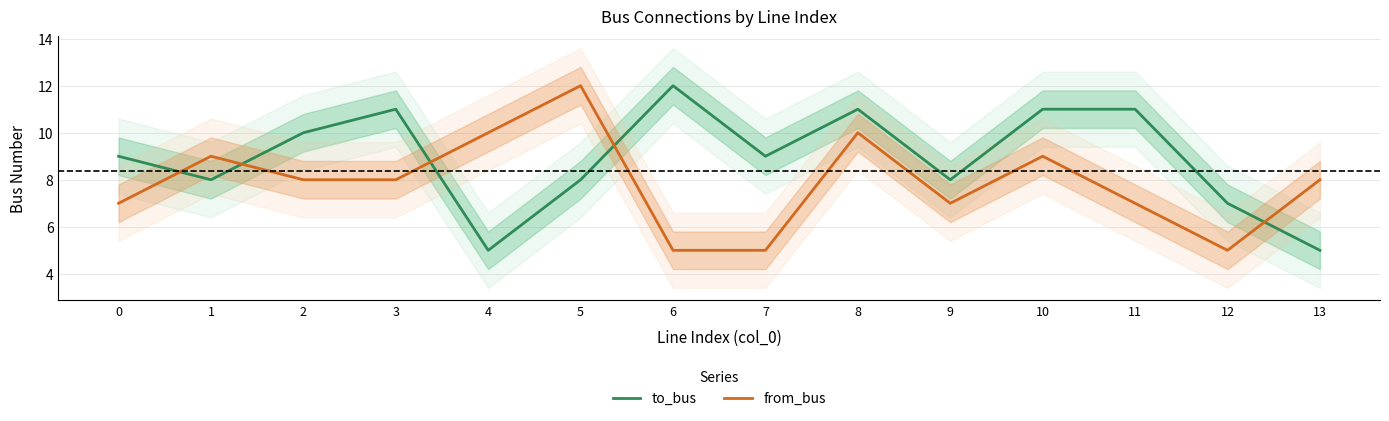

Is the value of to_bus at 6 greater than the value of from_bus at 4?

Yes